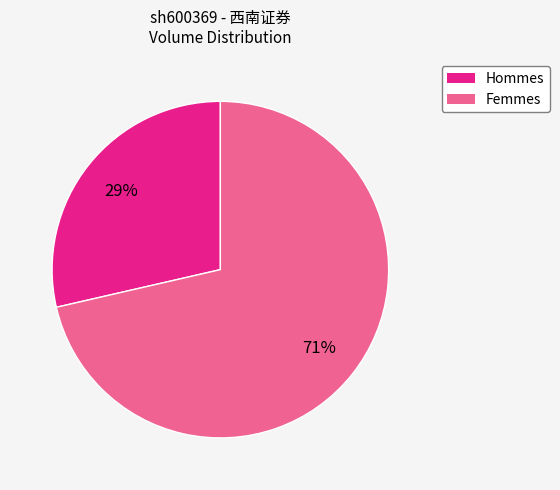

To the nearest percent, what is the average slice percentage?

50%